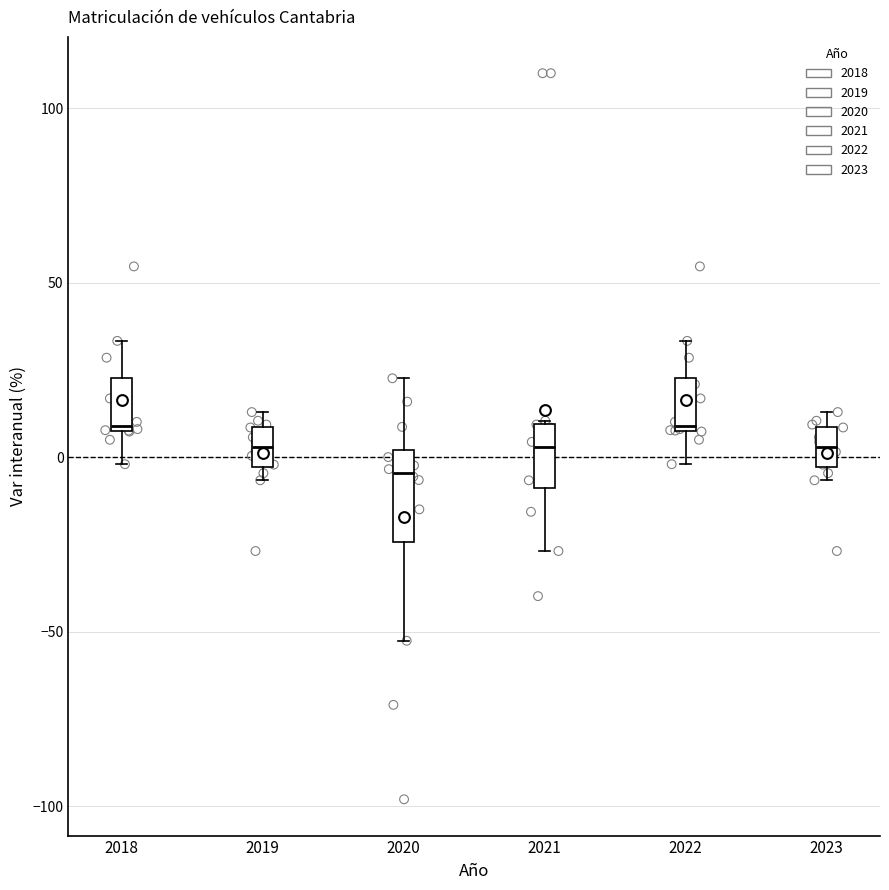

Reading left to right, transcribe this box plot: for each box, give where its median line is, the range the box spans, and where its two whiskers end, as read against the y-axis. The values are not printed on the chart, so give them approximately, as read against the axis.

2018: median 10 (just above the box's lower edge), box 10 to 25, whiskers 0 to 35
2019: median 5, box -5 to 10, whiskers -5 (just below the box's lower edge) to 15
2020: median -5, box -25 to 0, whiskers -55 to 25
2021: median 5, box -10 to 10, whiskers -25 to 10
2022: median 10 (just above the box's lower edge), box 10 to 25, whiskers 0 to 35
2023: median 5, box -5 to 10, whiskers -5 (just below the box's lower edge) to 15